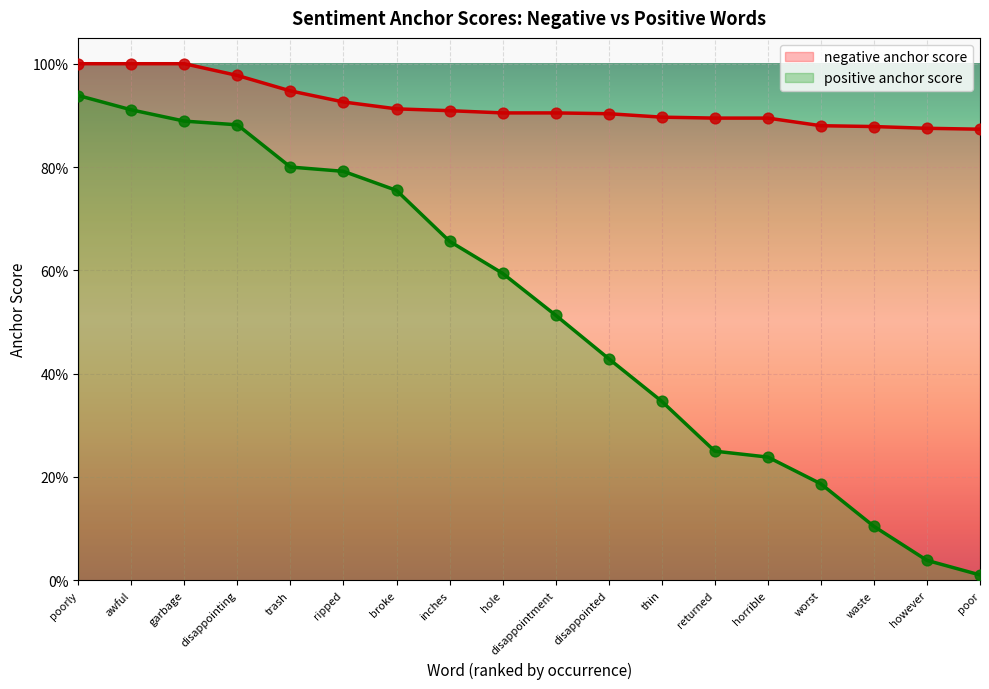

Which series has the widest spread of Y values?

positive anchor score